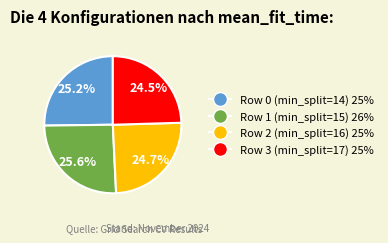

Combined, do Row 3 (min_split=17) and Row 0 (min_split=14) account for over 50%?

No